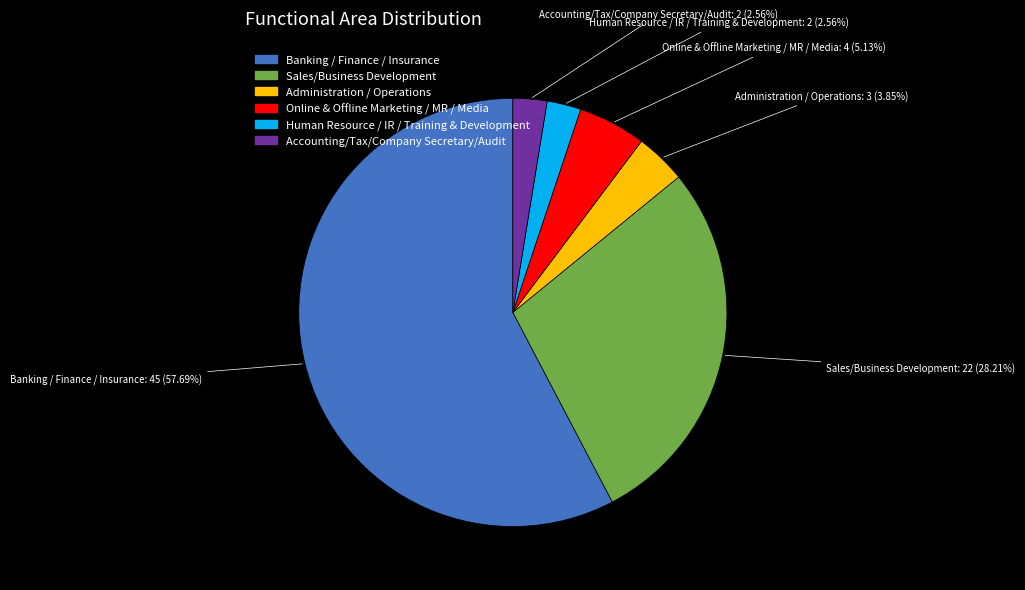

How many slices are in this pie chart?

6